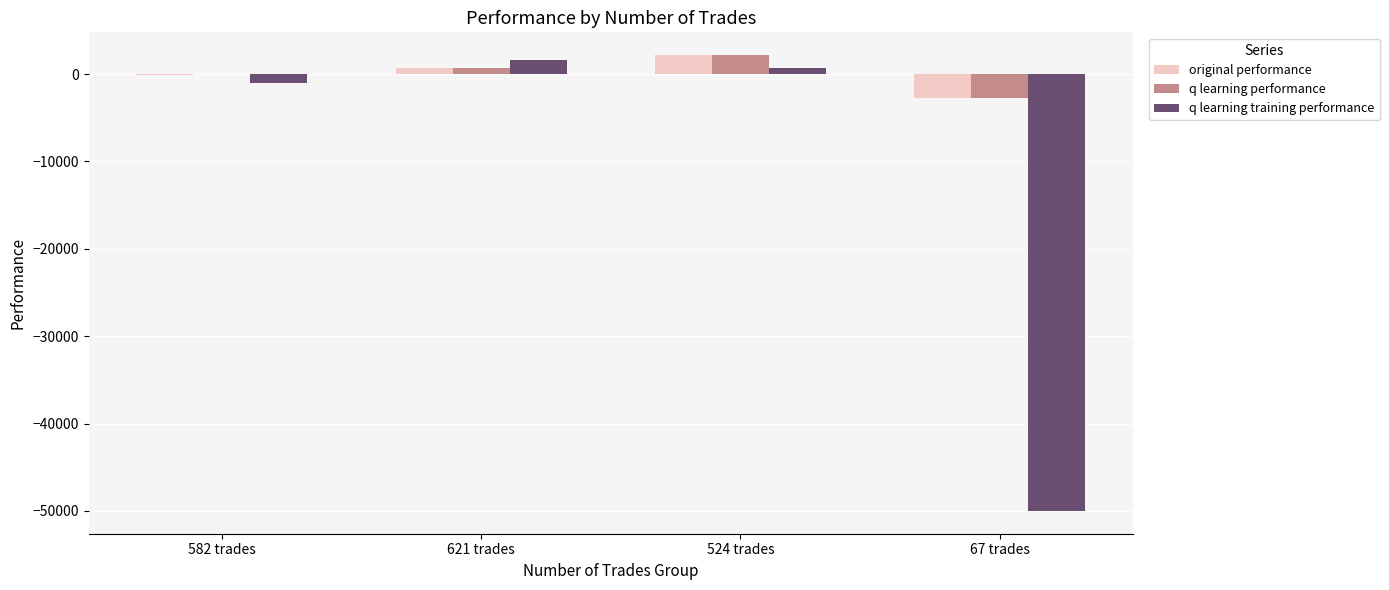

What is the total value across all series at 67 trades?

-55405.7